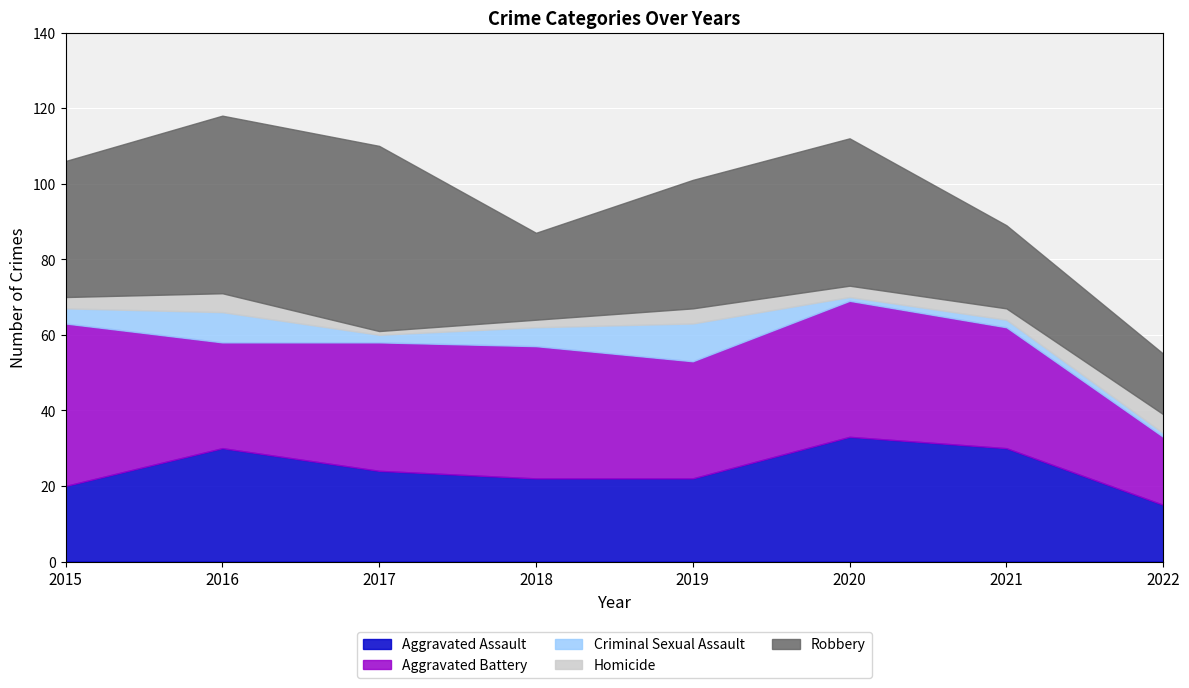

Between 2017 and 2022, which is larger?

2017